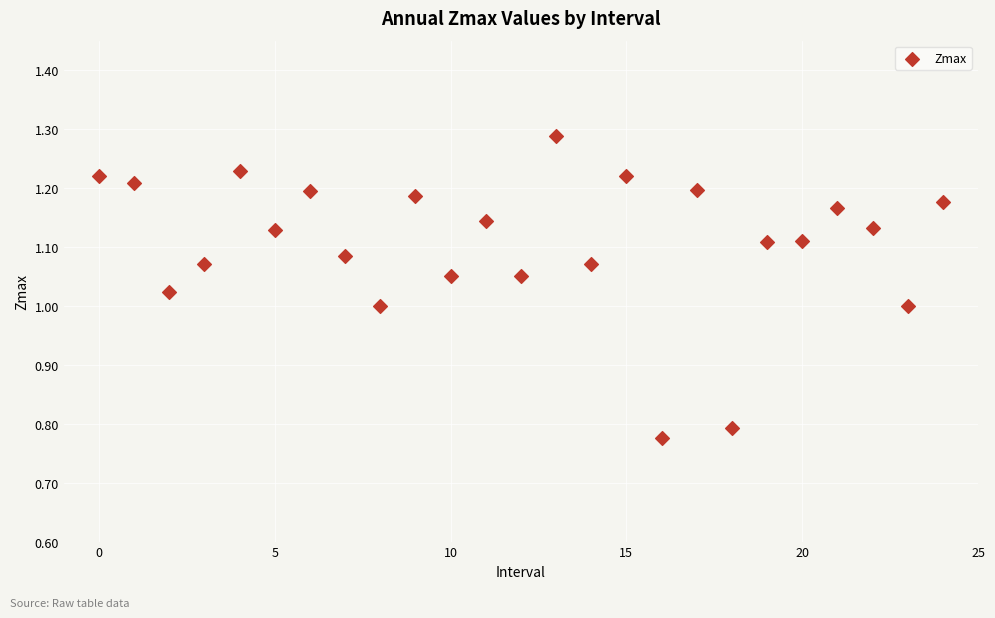

How many points are shown in the scatter plot?

25